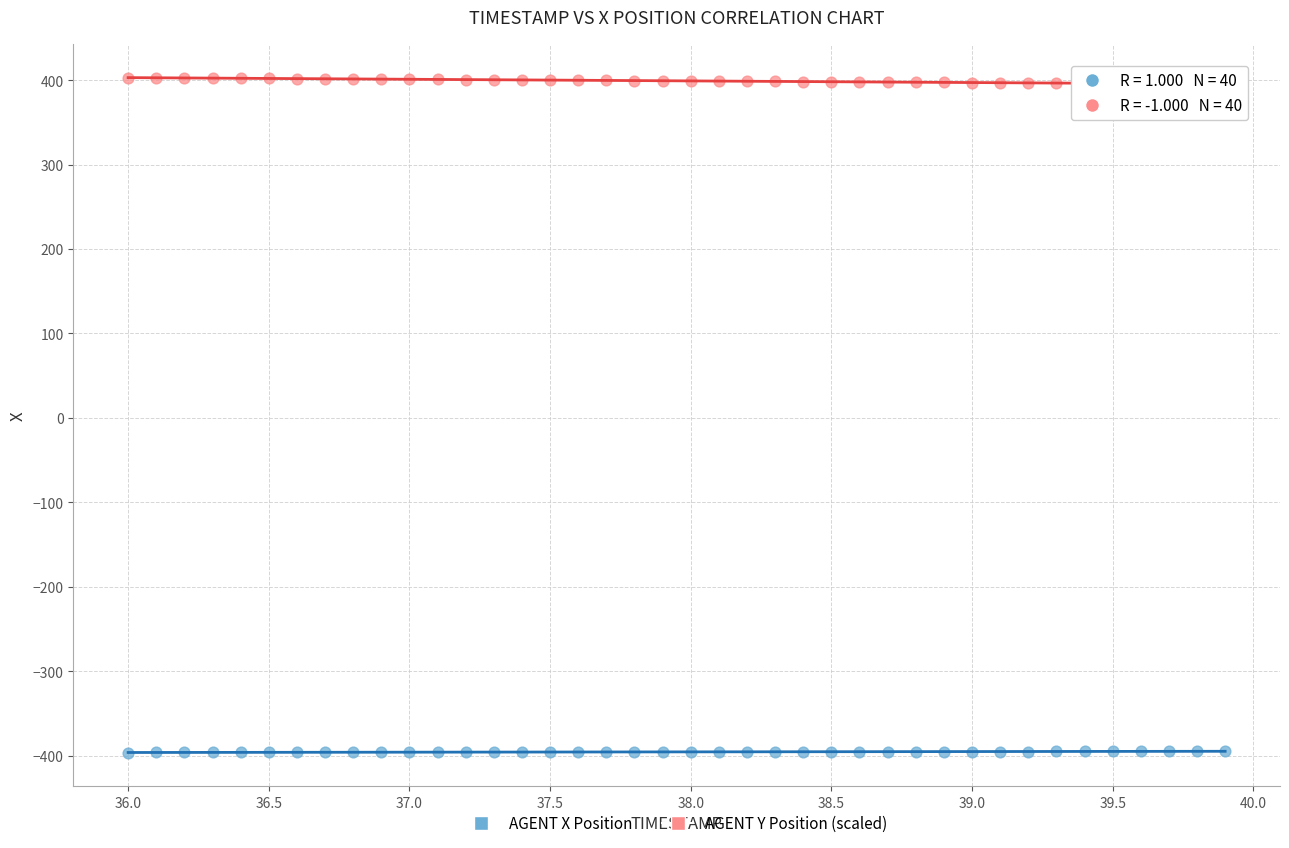

Across all data points, what is the range of X values (max minus min)?

3.9